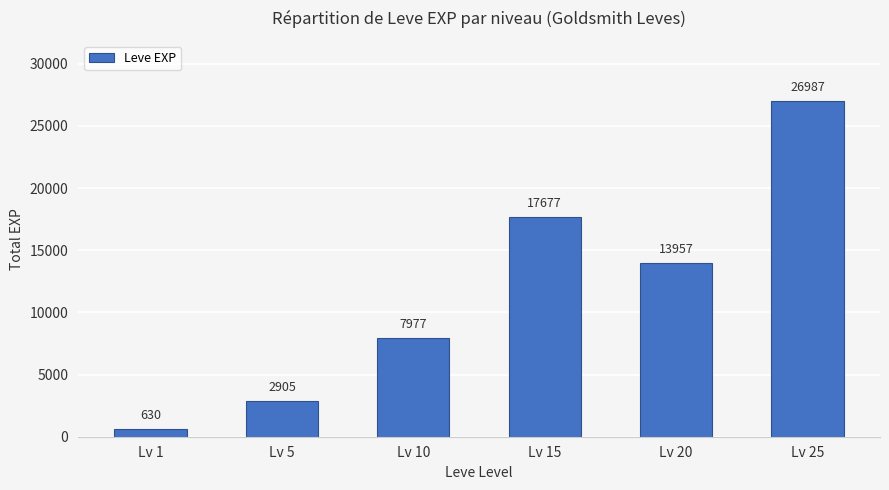

The chart shows a value of 27365 at Lv 15. True or false?

False